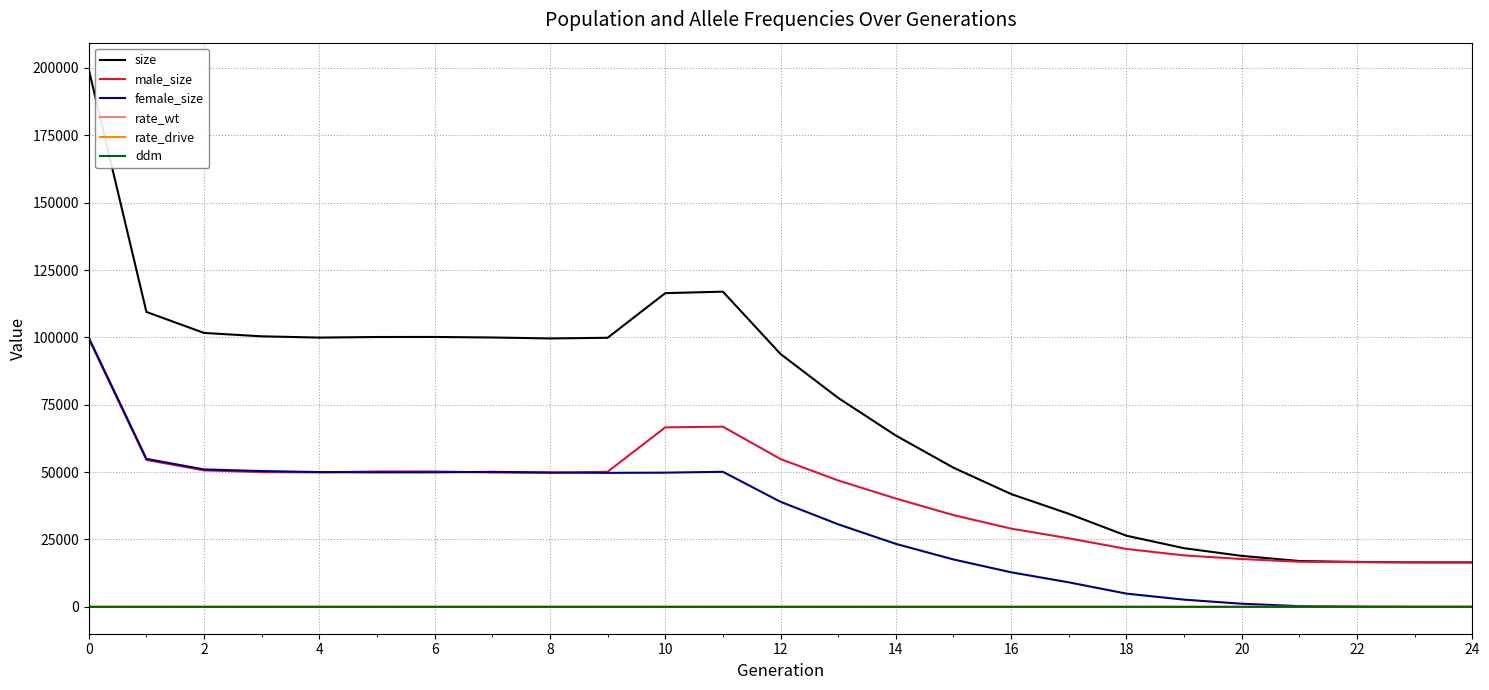

What is the maximum value for size?

199411.0